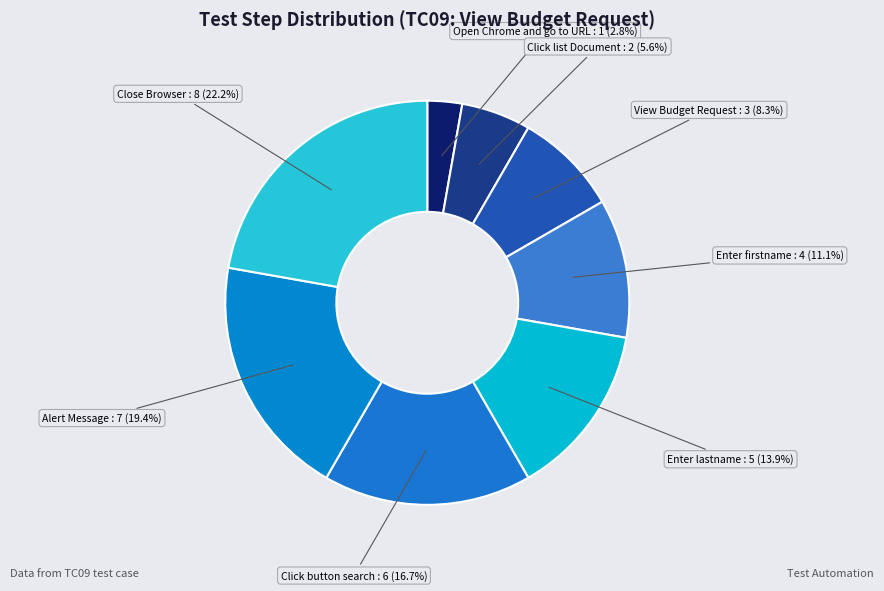

The Click list Document slice represents 6% of the pie. True or false?

True